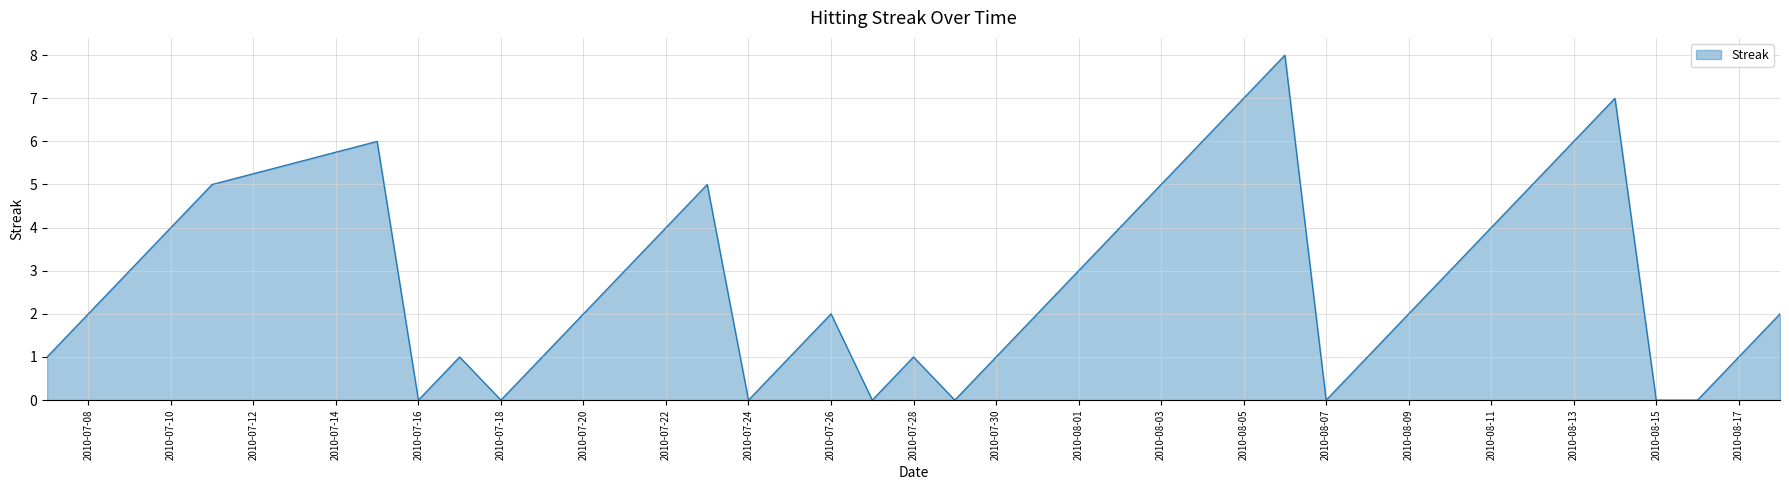

True or false: the data has more than 0 interior local peaks.

True